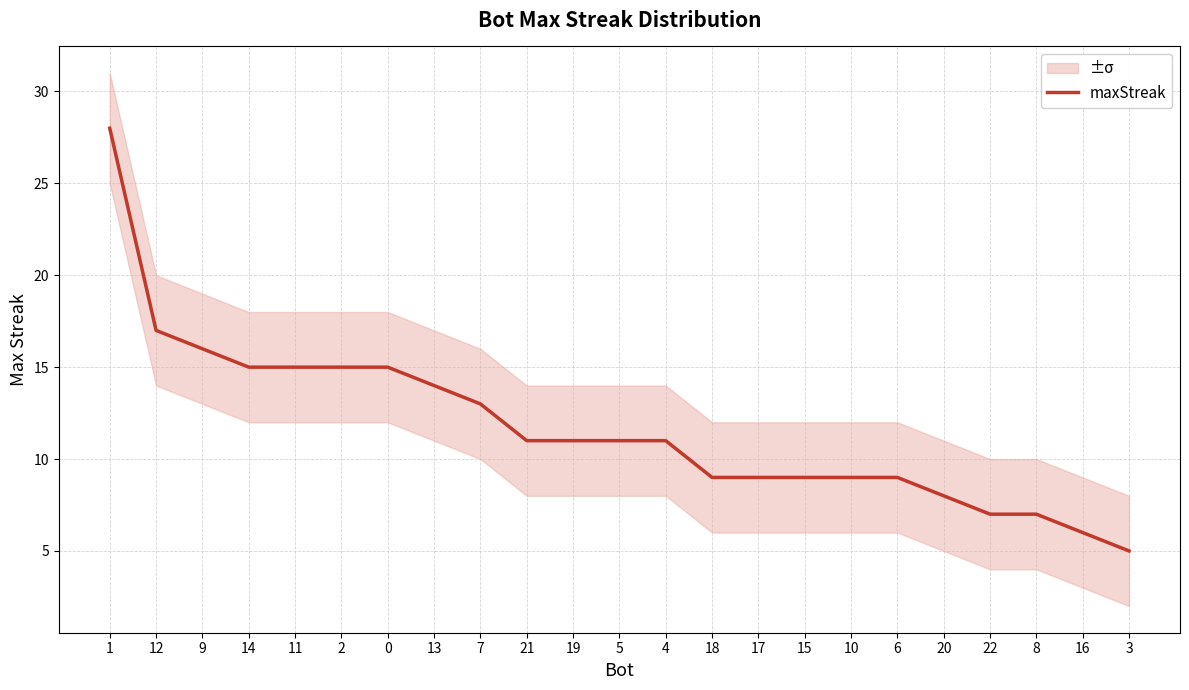

The value at 9 is 10. True or false?

False